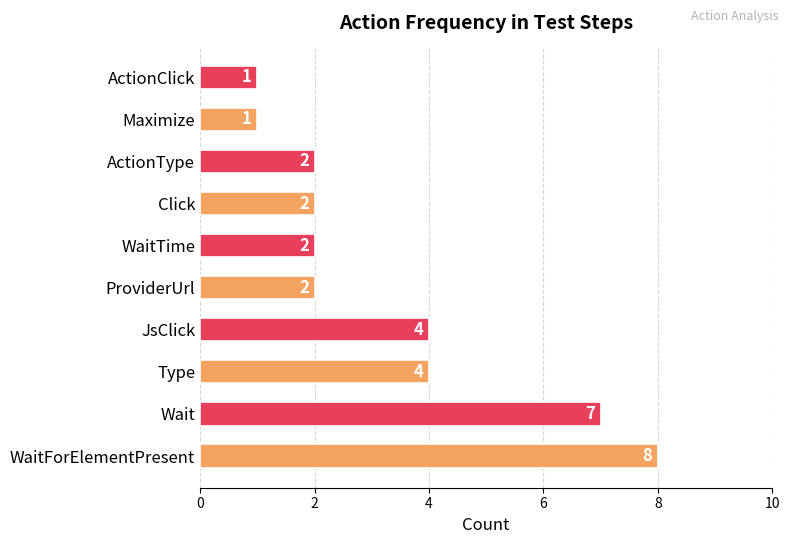

Does the chart contain stacked bars?

No